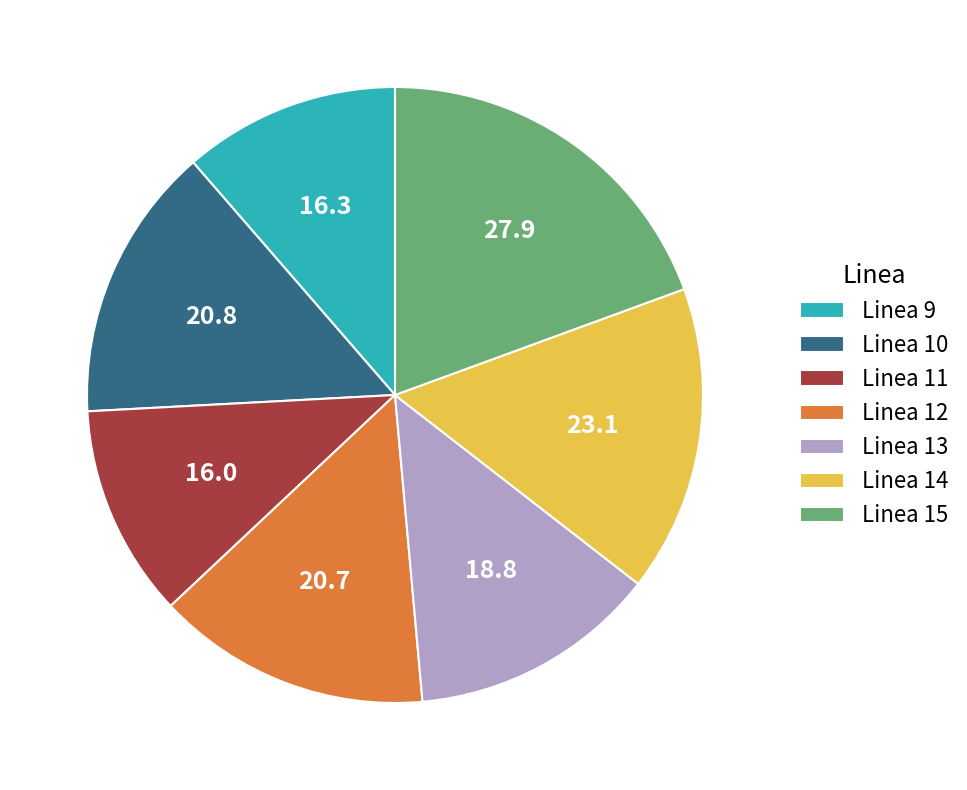

Which has a higher value, Linea 14 or Linea 12?

Linea 14